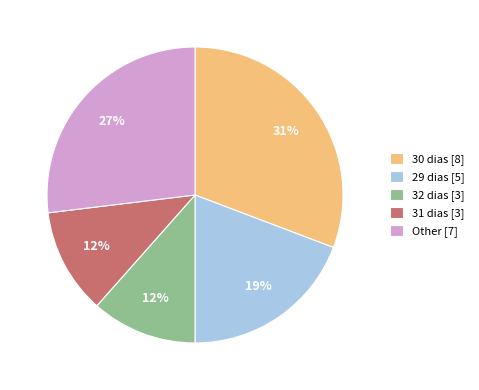

How many segments does this pie chart have?

5